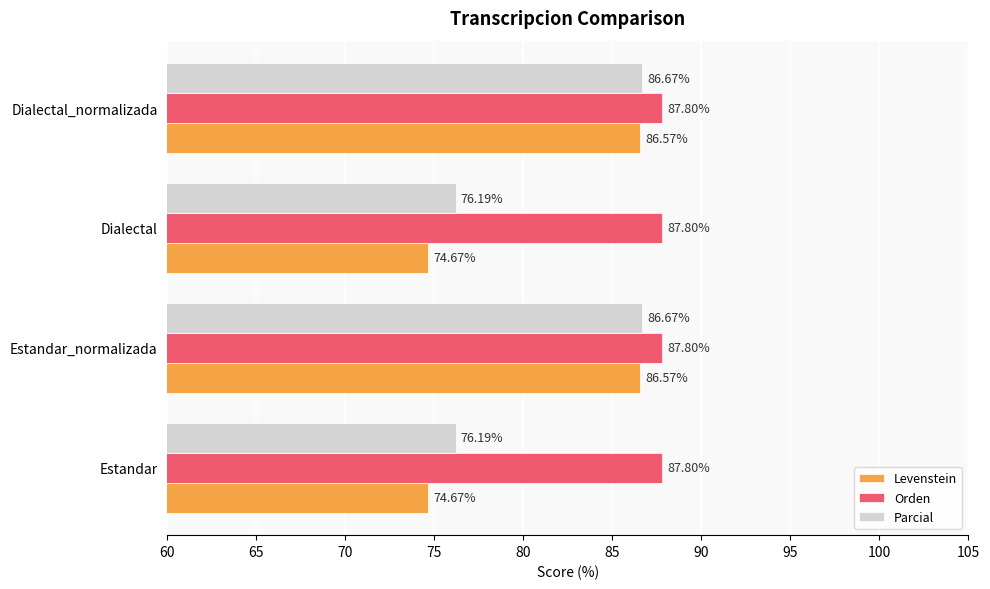

Which series changed the most between Estandar_normalizada and Dialectal?

Levenstein